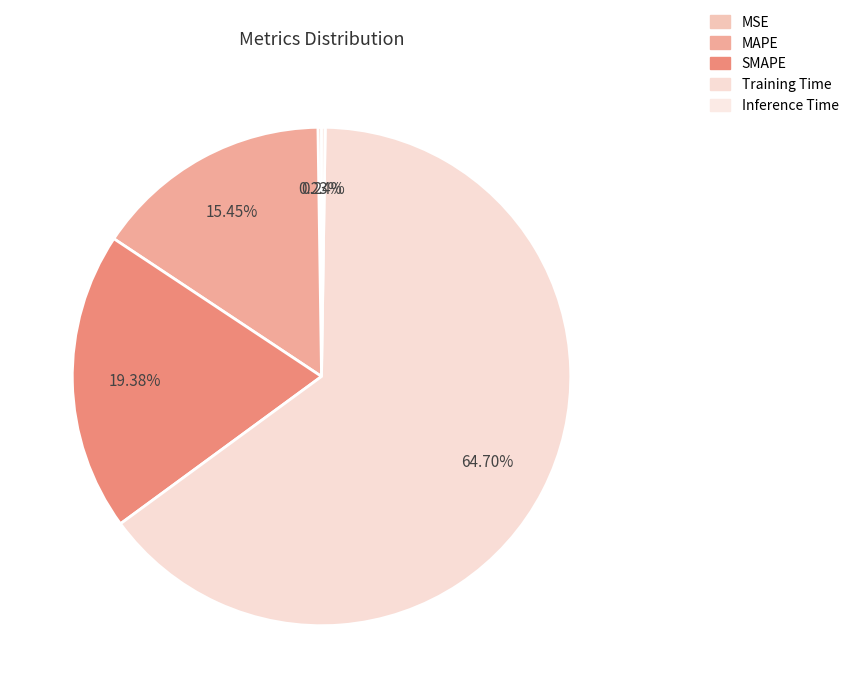

How many slices are in this pie chart?

5